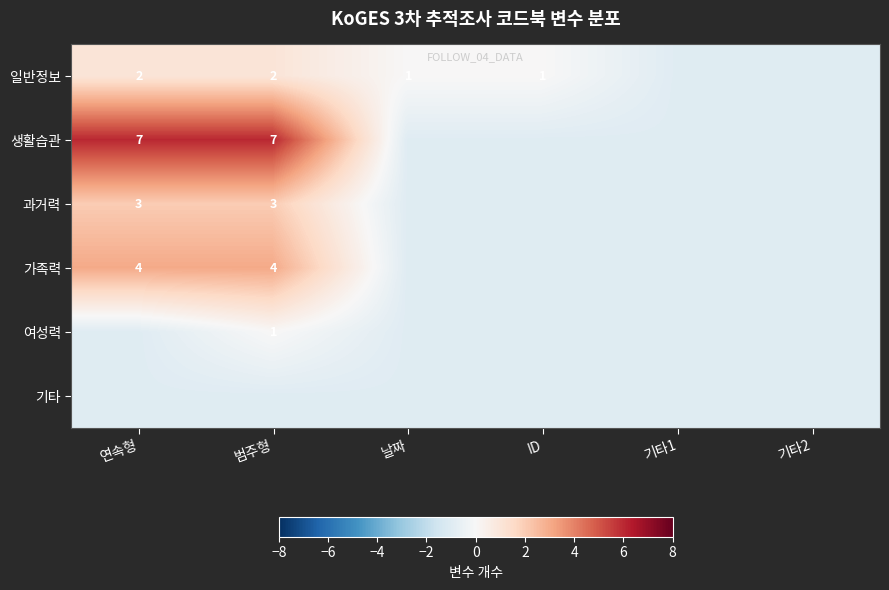

Between 범주형 and 날짜, which is larger?

범주형